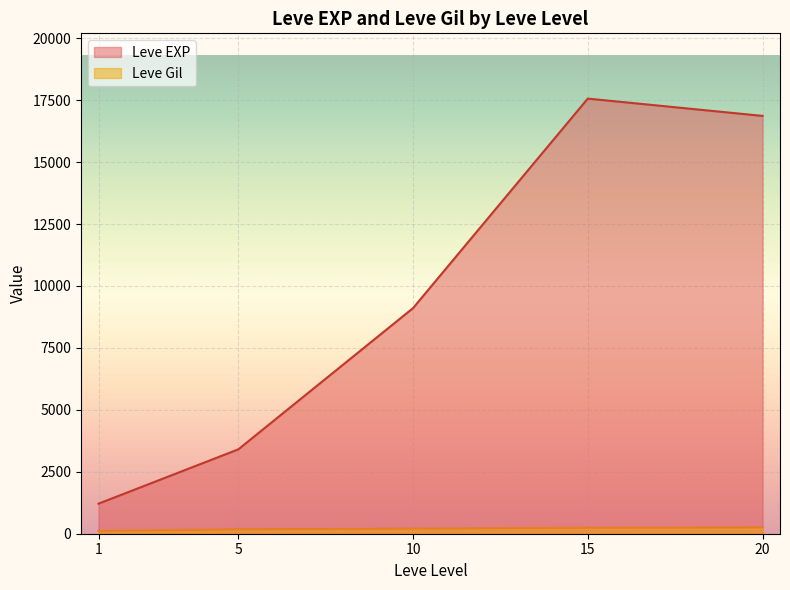

The value of Leve Gil at 15 is 230. True or false?

True